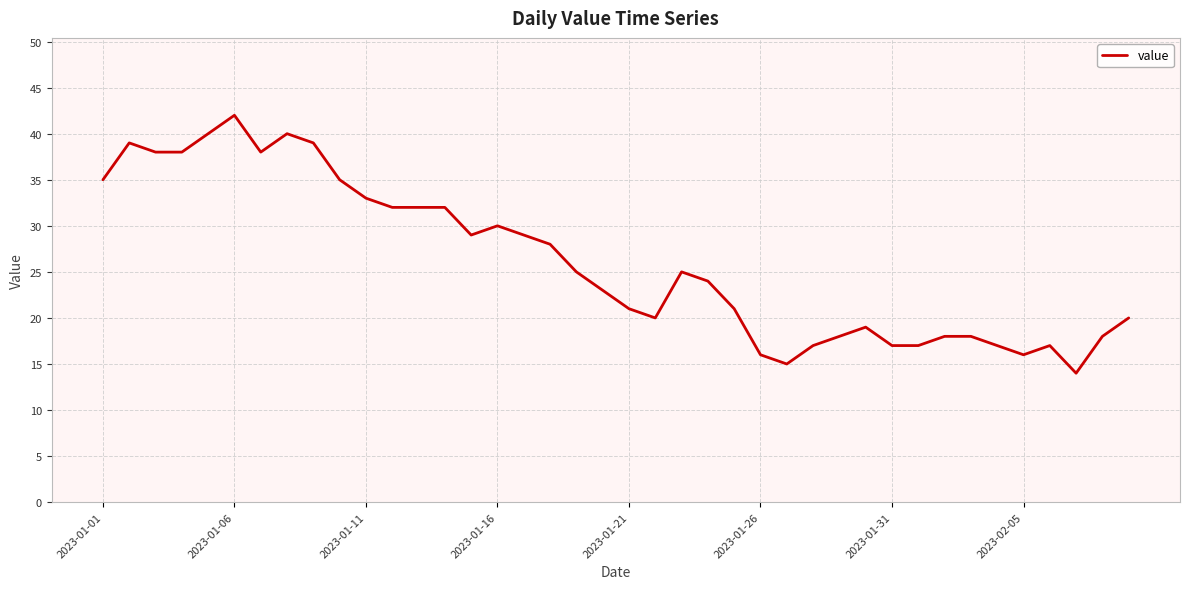

What is the minimum value shown in the chart?

14